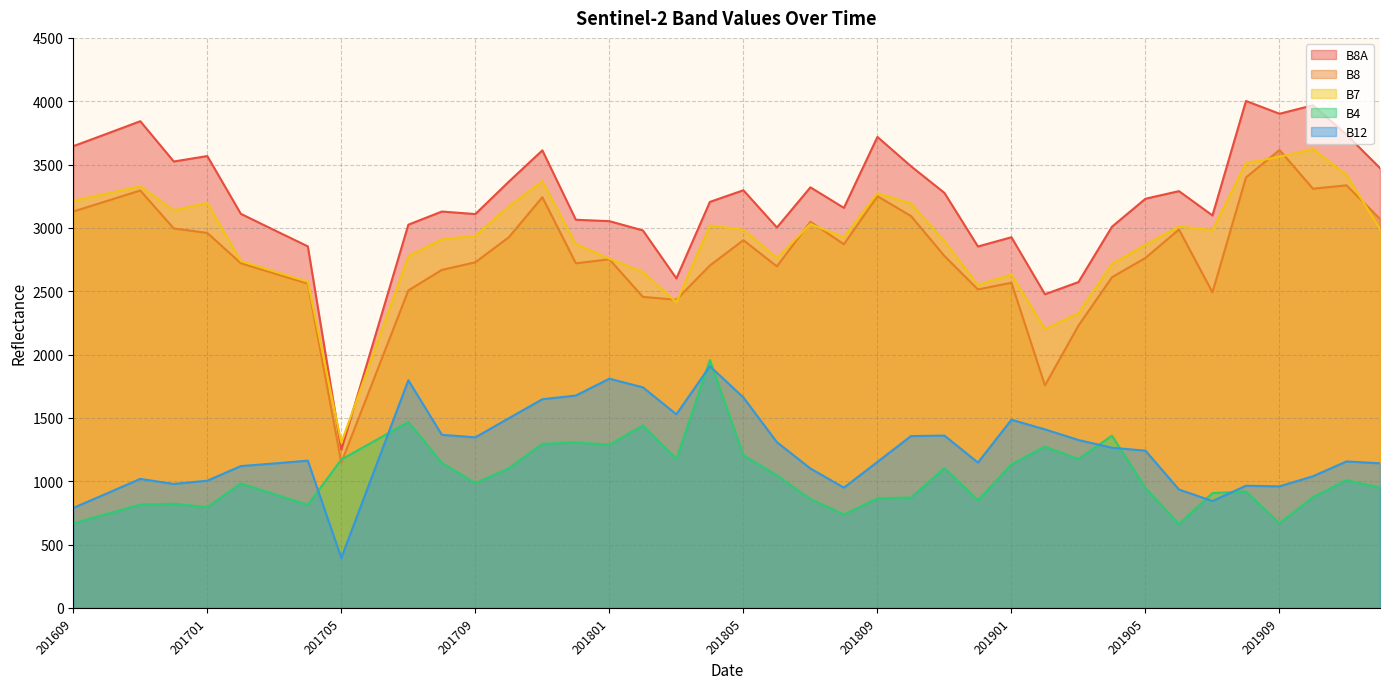

Reading left to right, extract all data points from this chart.

B8A: 3645	3743	3842	3524	3567	3111	2982	2854	1247	2136	3025	3129	3109	3365	3612	3064	3053	2980	2601	3205	3297	3003	3320	3158	3718	3487	3276	2853	2926	2476	2572	3009	3230	3290	3098	4002	3901	3968	3736	3472
B8: 3129	3212	3295	2995	2960	2721	2640	2560	1147	1826	2506	2668	2728	2926	3242	2720	2752	2455	2433	2703	2903	2696	3048	2871	3250	3094	2778	2514	2567	1756	2228	2610	2763	2987	2491	3398	3615	3309	3336	3071
B7: 3215	3271	3328	3138	3197	2738	2656	2575	1303	2039	2776	2909	2938	3169	3369	2872	2757	2652	2412	3019	2985	2763	3030	2926	3273	3192	2895	2550	2632	2200	2327	2715	2867	3011	2982	3512	3561	3623	3418	2990
B4: 667	741	815	822	795	982	897	813	1171	1319	1468	1145	985	1102	1295	1306	1288	1440	1175	1957	1205	1046	859	737	864	871	1103	849	1133	1273	1175	1359	947	661	906	918	668	874	1008	949
B12: 789	903	1018	978	1004	1119	1140	1162	394	1095	1797	1366	1346	1497	1647	1676	1809	1741	1528	1908	1661	1308	1100	949	1152	1356	1360	1147	1485	1409	1325	1264	1241	934	843	964	959	1039	1156	1141